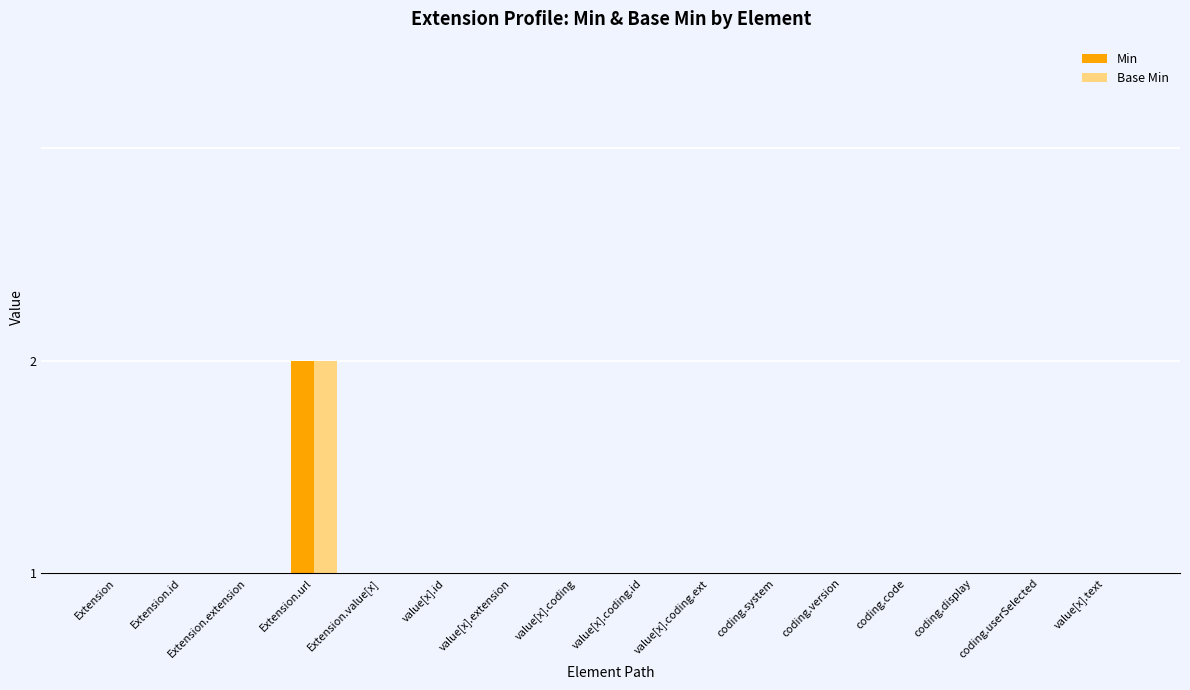

Reading right to left, what are all the values shown in this chart?

Min: value[x].text=0	coding.userSelected=0	coding.display=0	coding.code=0	coding.version=0	coding.system=0	value[x].coding.ext=0	value[x].coding.id=0	value[x].coding=0	value[x].extension=0	value[x].id=0	Extension.value[x]=0	Extension.url=1	Extension.extension=0	Extension.id=0	Extension=0
Base Min: value[x].text=0	coding.userSelected=0	coding.display=0	coding.code=0	coding.version=0	coding.system=0	value[x].coding.ext=0	value[x].coding.id=0	value[x].coding=0	value[x].extension=0	value[x].id=0	Extension.value[x]=0	Extension.url=1	Extension.extension=0	Extension.id=0	Extension=0